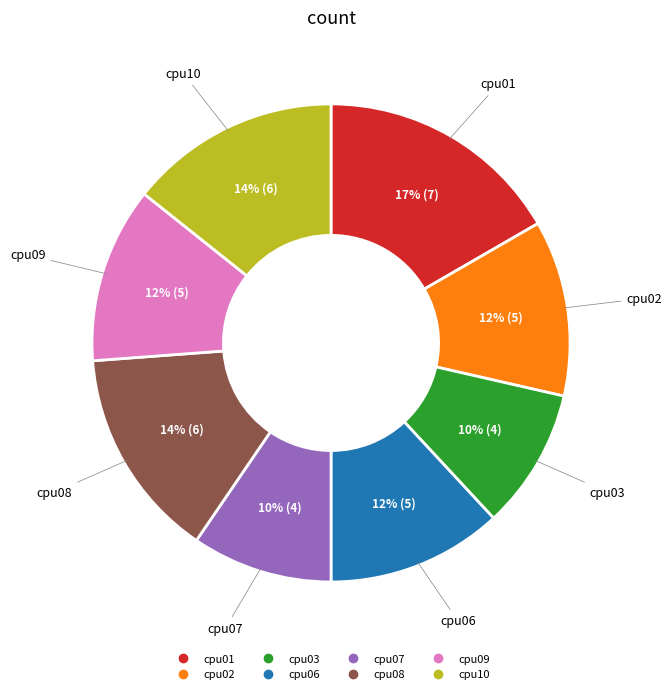

Does cpu09 account for over 50% of the chart?

No